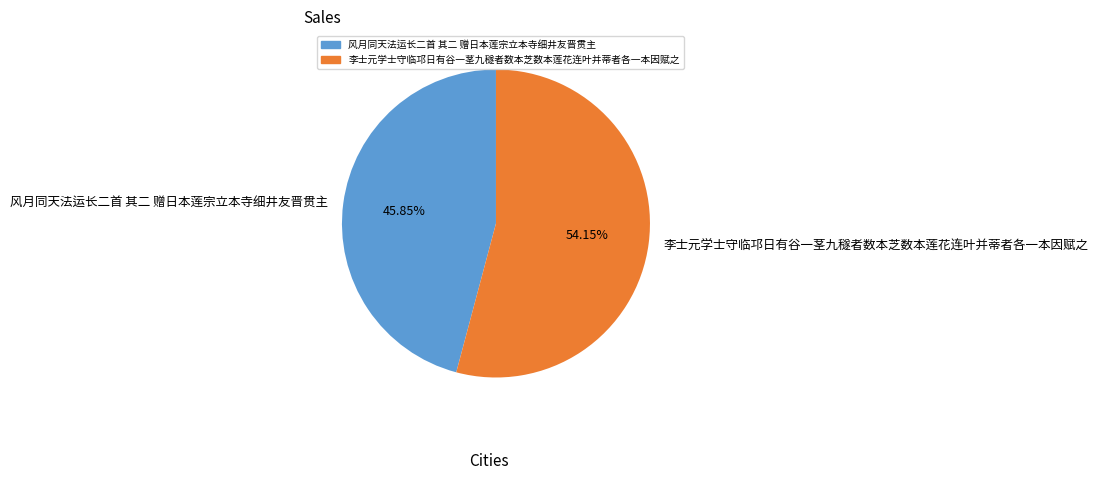

Is it true that 李士元学士守临邛日有谷一茎九穟者数本芝数本莲花连叶并蒂者各一本因赋之 is 69% of the pie?

False